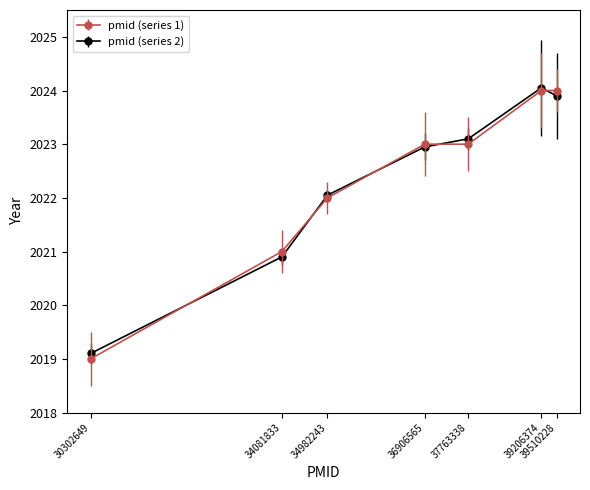

What are all the series names shown in the legend?

pmid (series 1), pmid (series 2)